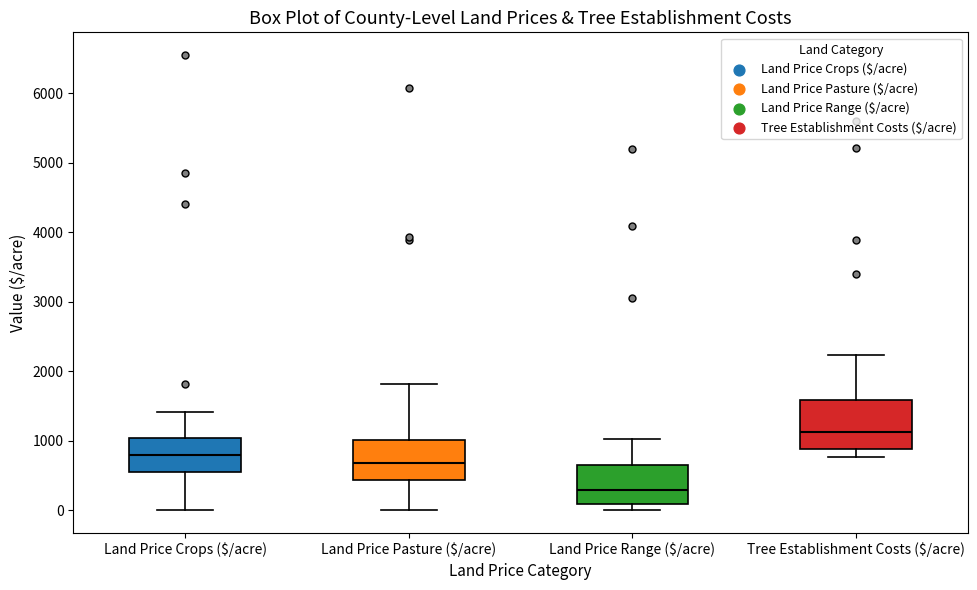

Which box is the tallest, from its lower edge to its upper edge?

Tree Establishment Costs ($/acre)